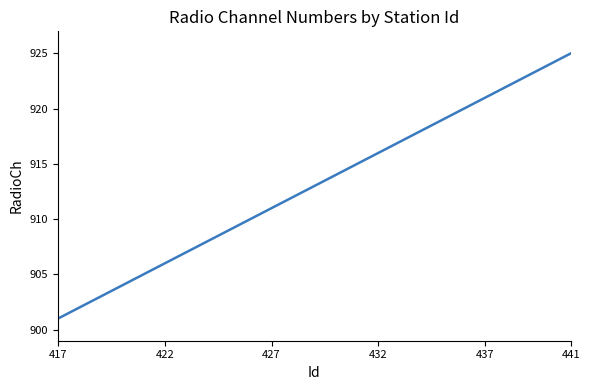

What is the difference between the maximum and minimum values?

24